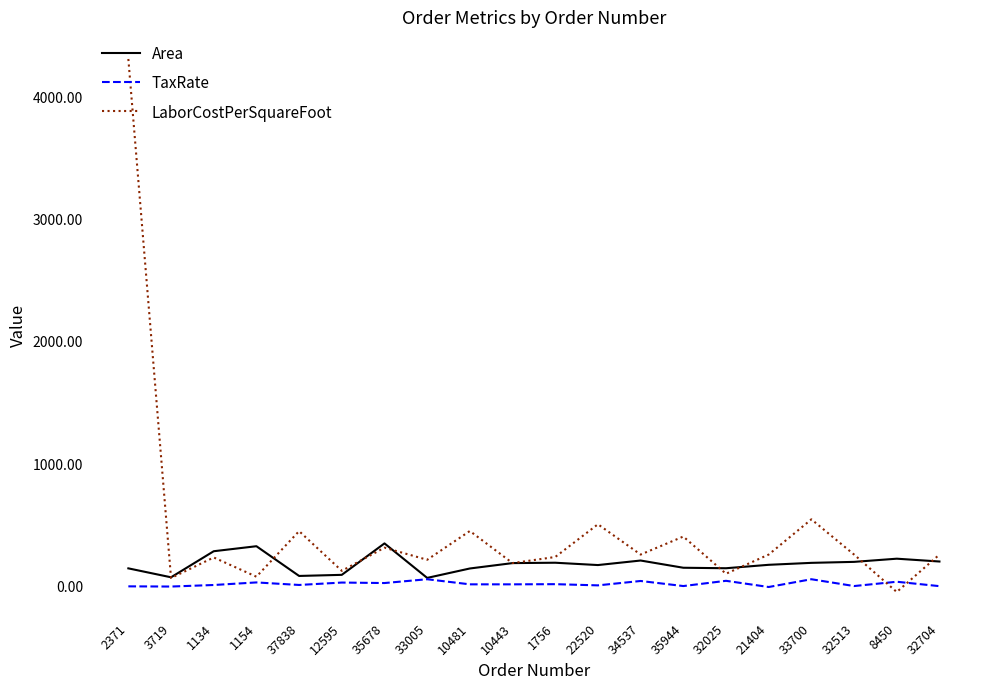

What is the sum of the Area values at 2371 and 35678?

502.0